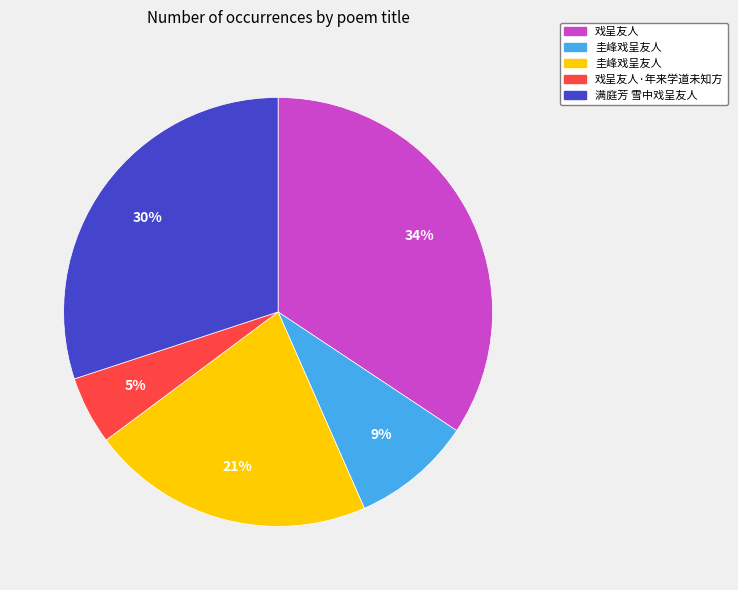

Does any single category account for the majority?

No